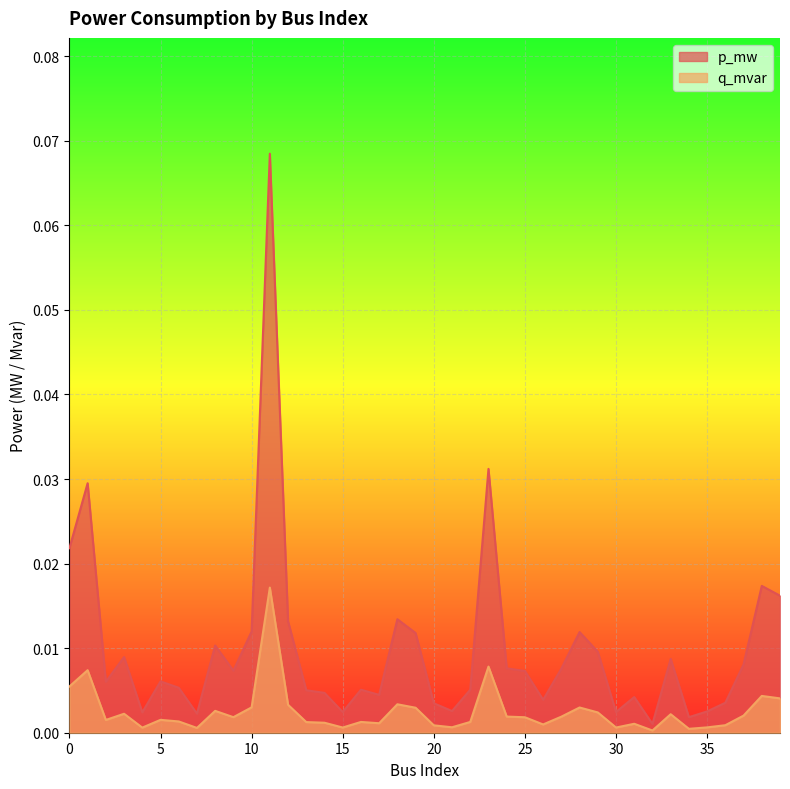

True or false: q_mvar and p_mw cross at least once.

False